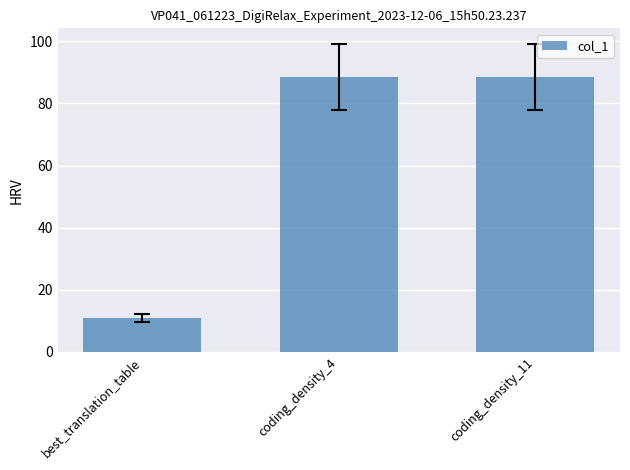

What is the greatest value displayed?

88.6